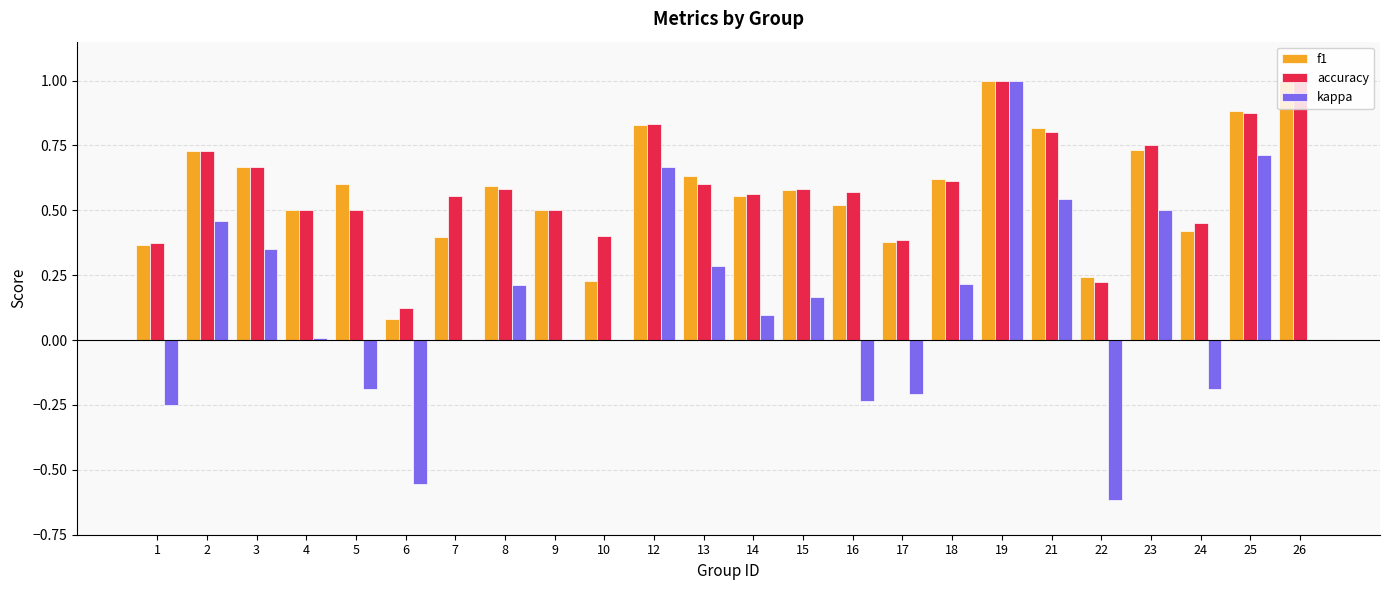

How many groups of bars are there?

24